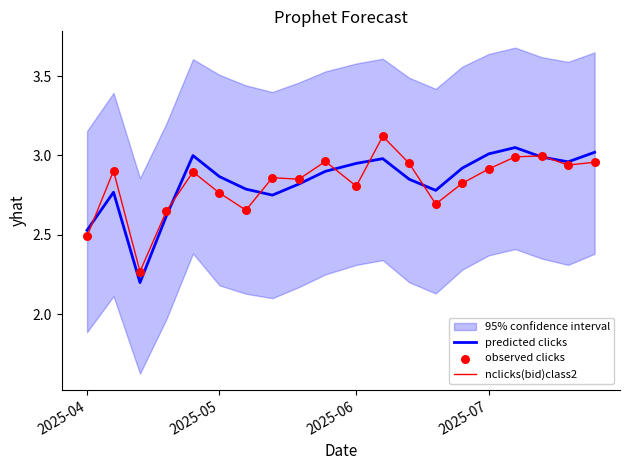

What is the highest value of the nclicks(bid)class2 series?

3.1